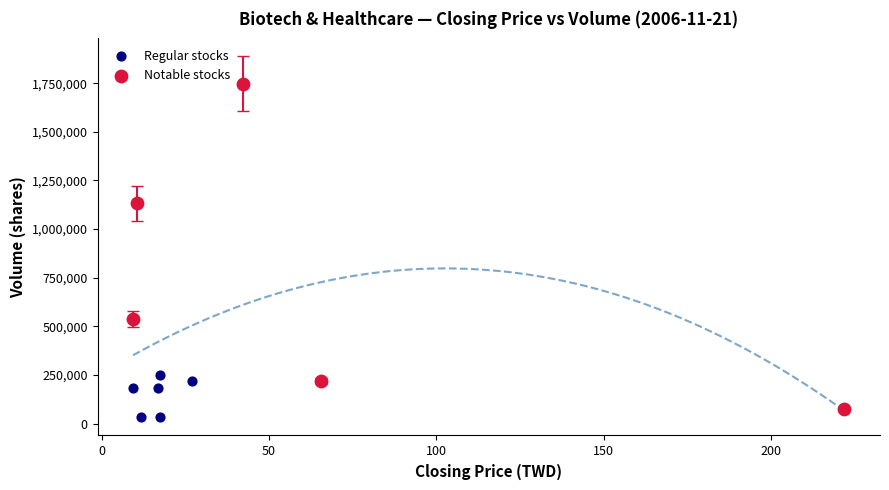

Which series has the widest spread of Y values?

Notable stocks